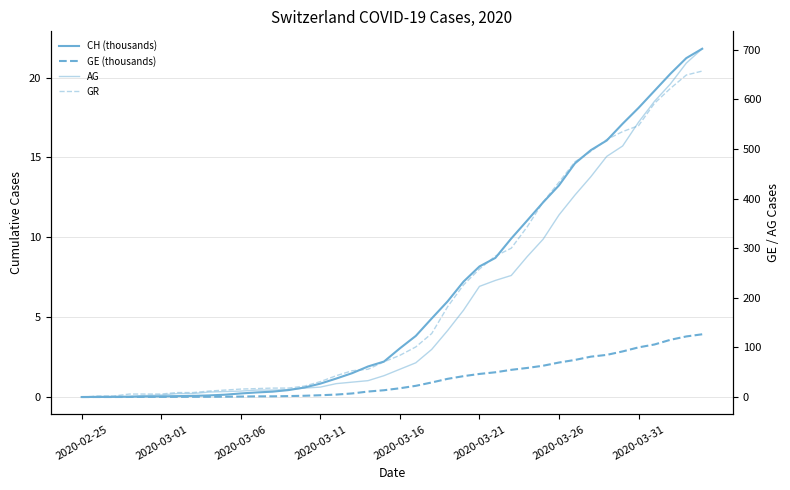

What is the spread (max minus min) of values at 36?

592.7